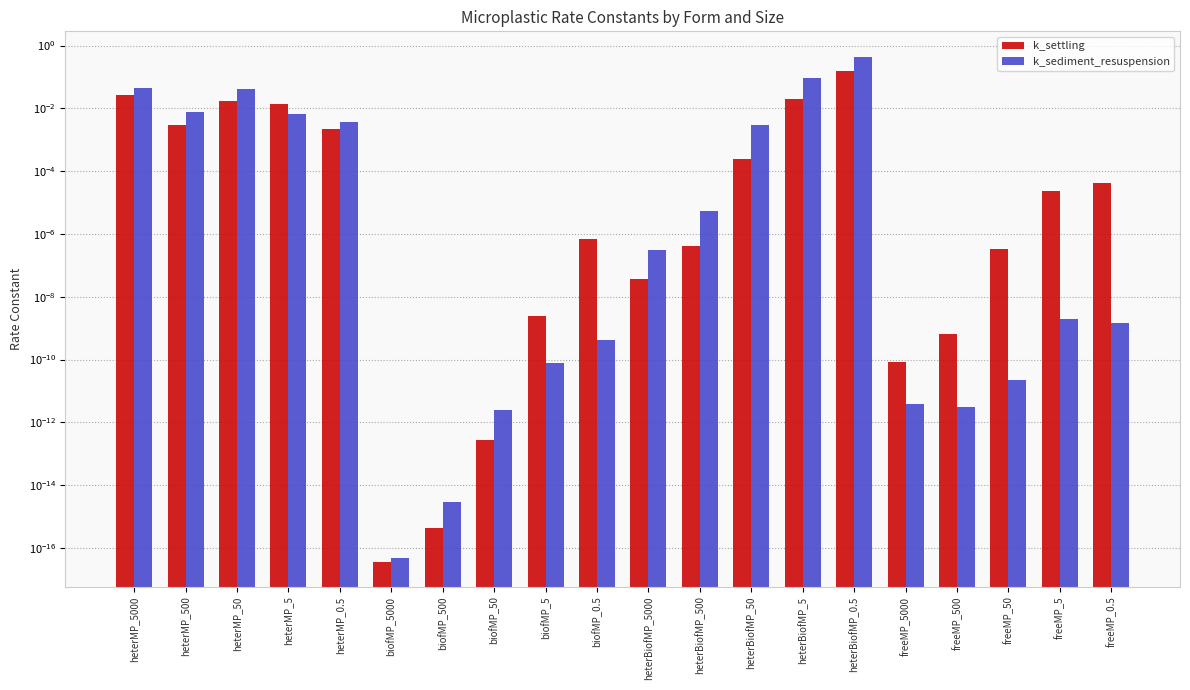

Which has a higher value, freeMP_0.5 or biofMP_0.5?

freeMP_0.5